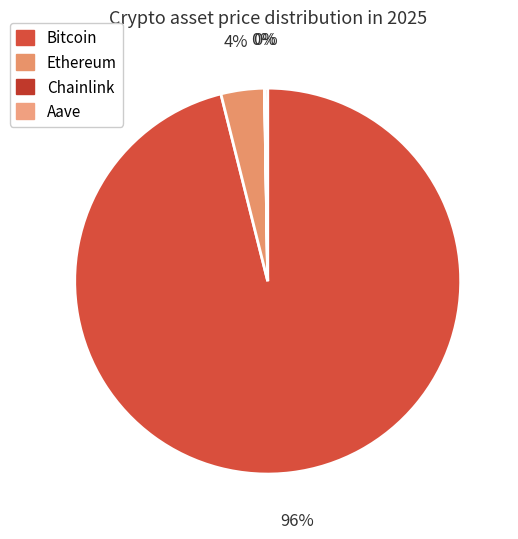

Rank the categories by value from highest to lowest.

Bitcoin, Ethereum, Aave, Chainlink